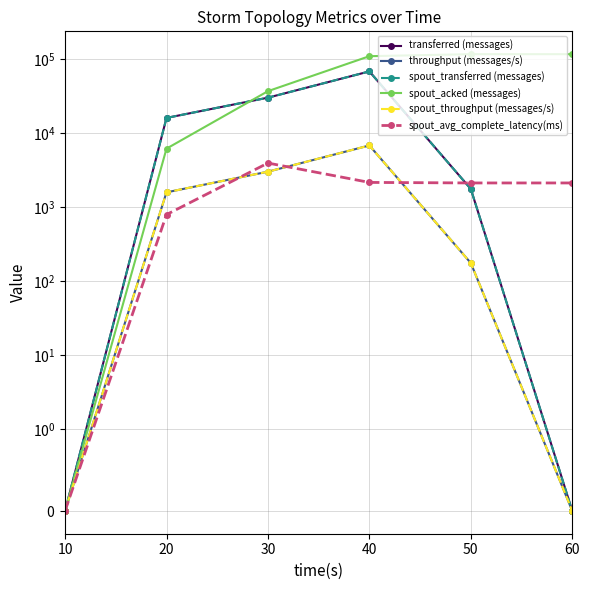

List the series in order of their peak value, lowest first.

spout_avg_complete_latency(ms), throughput (messages/s), spout_throughput (messages/s), transferred (messages), spout_transferred (messages), spout_acked (messages)